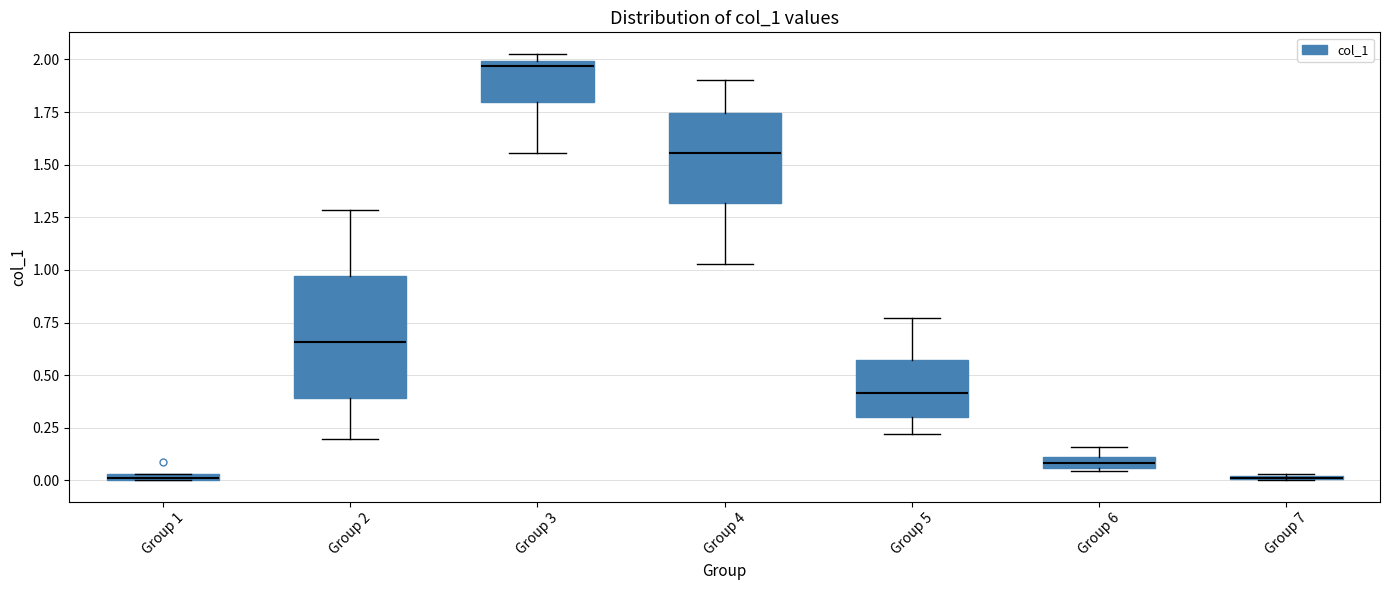

Where is the upper edge of the box for Group 6 on the y-axis? The values are not printed on the chart, so give them approximately, as read against the axis.

0.10